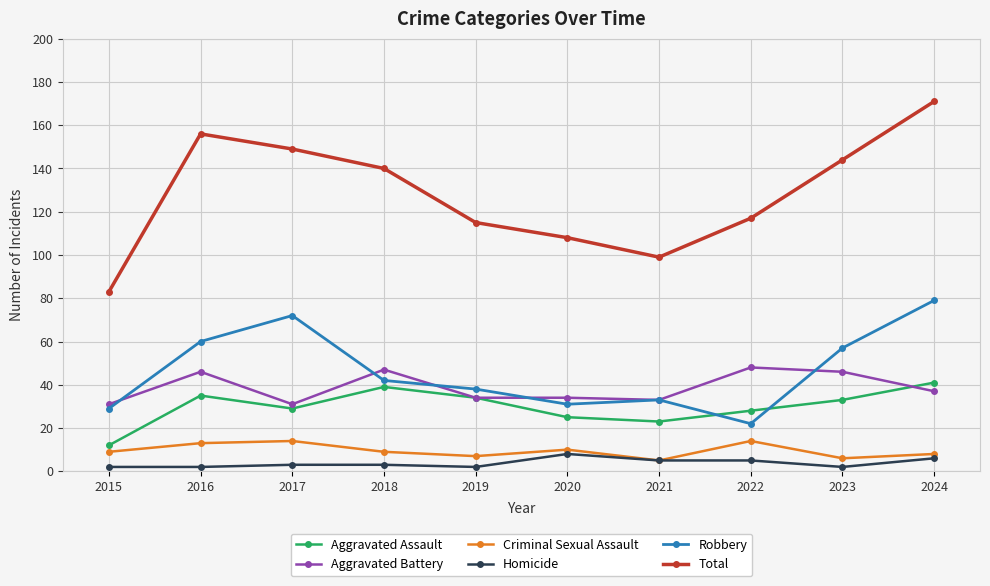

What is the lowest value of the Robbery series?

22